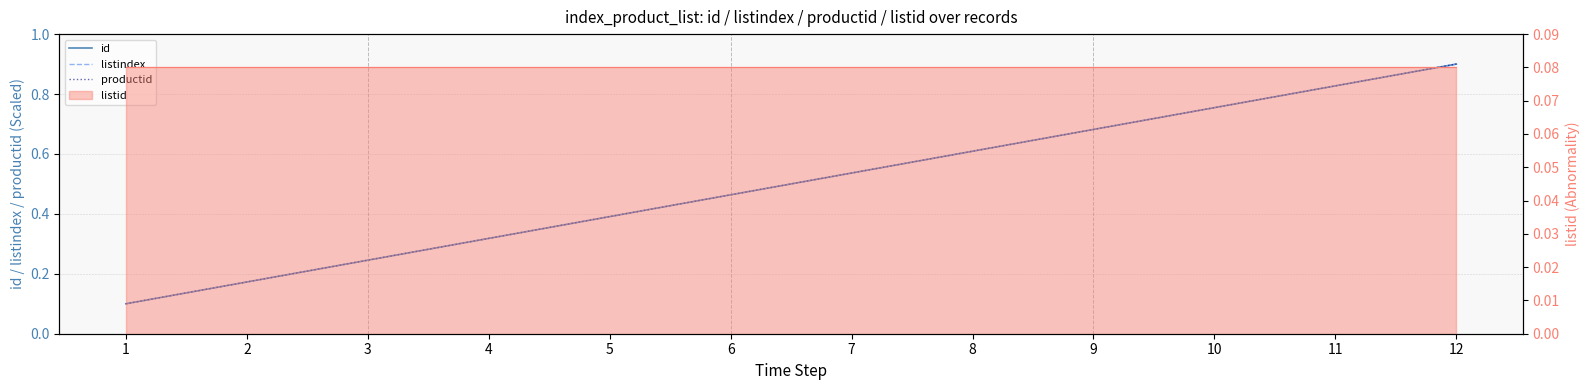

At which category does the chart reach its peak across all series?

12